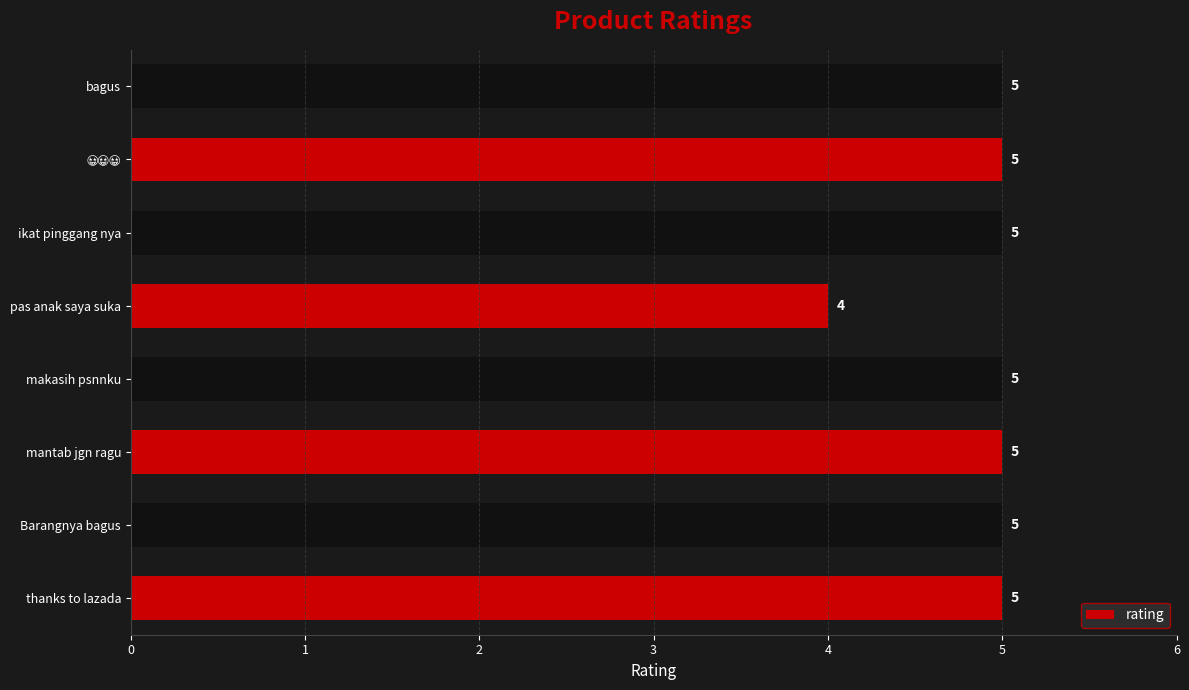

What is the average value?

5